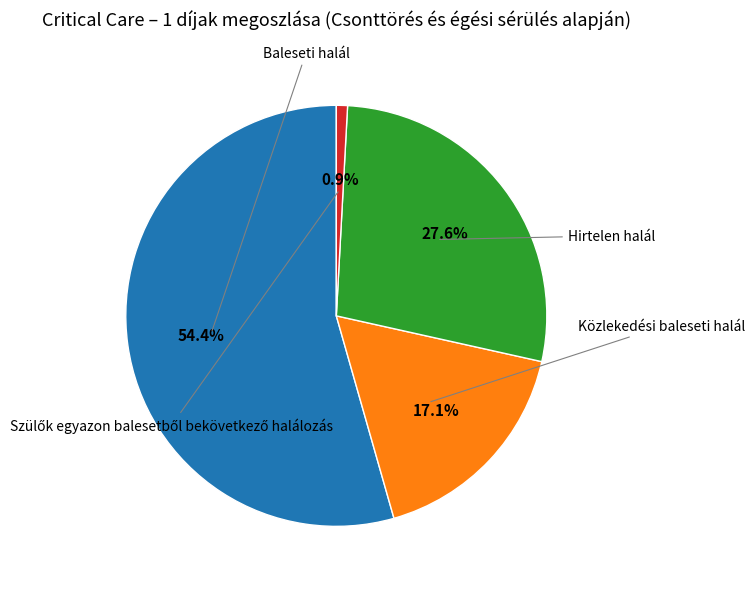

Does any single category account for the majority?

Yes